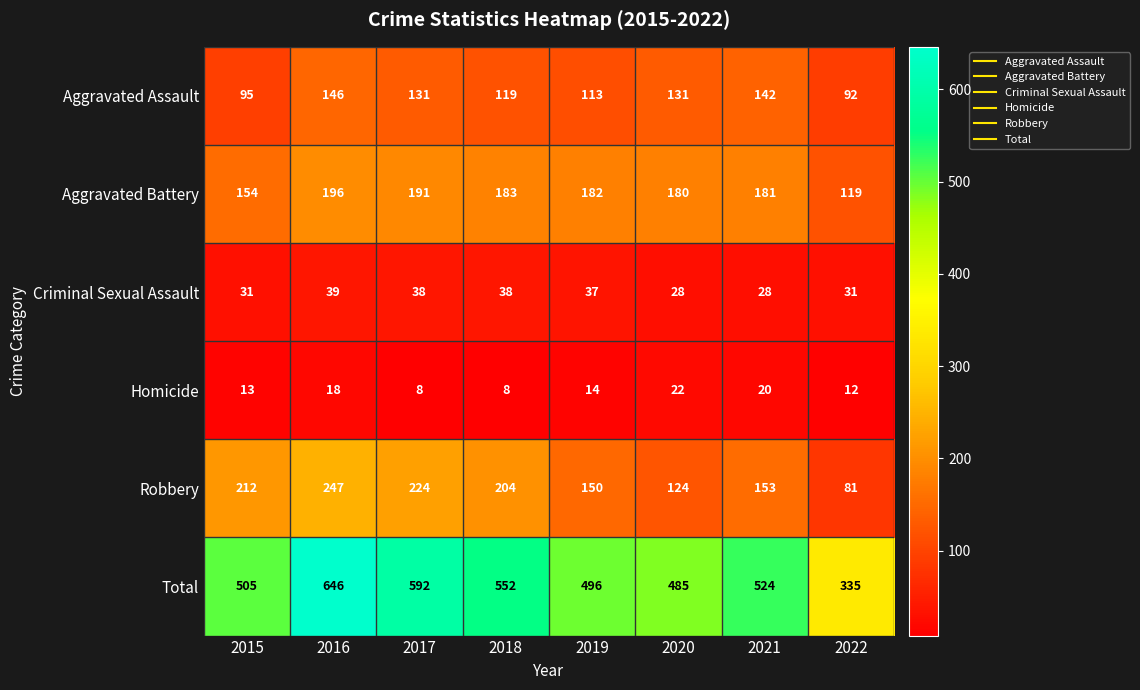

Where is Total nearest to the value 490?

2020